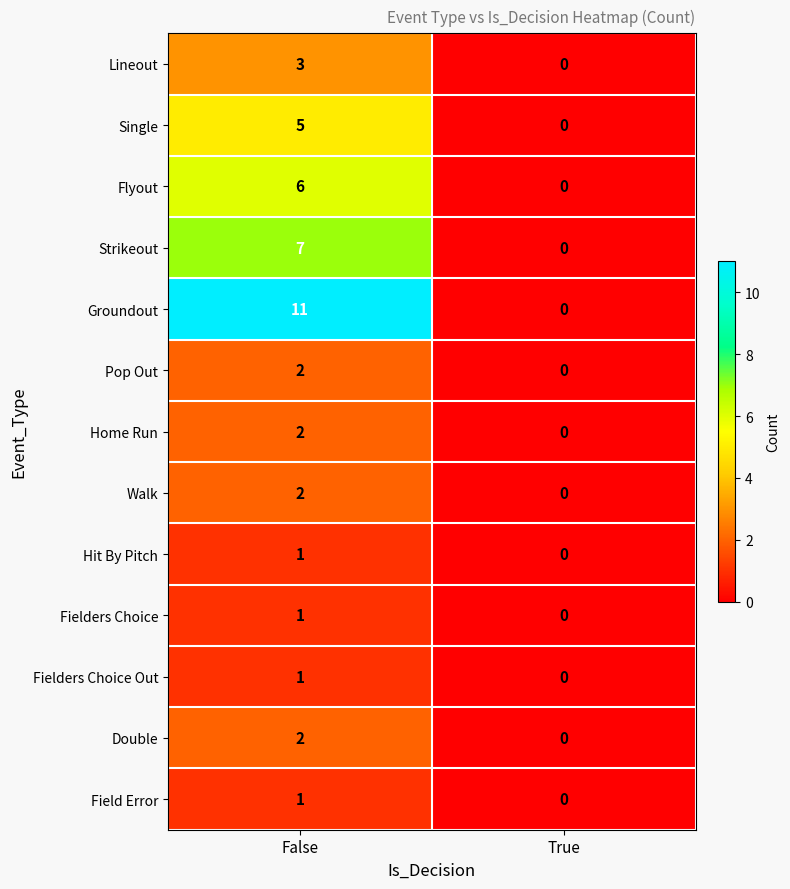

Rank the categories by Lineout value from highest to lowest.

False, True